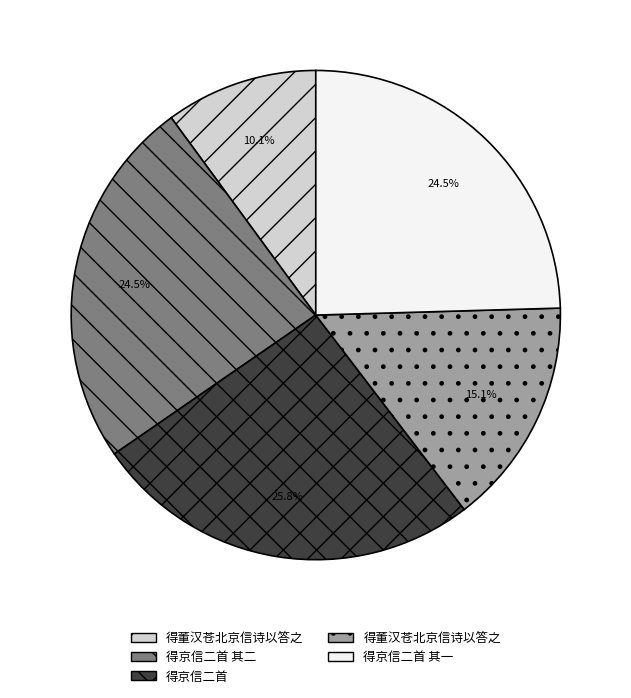

Does any single category account for the majority?

No